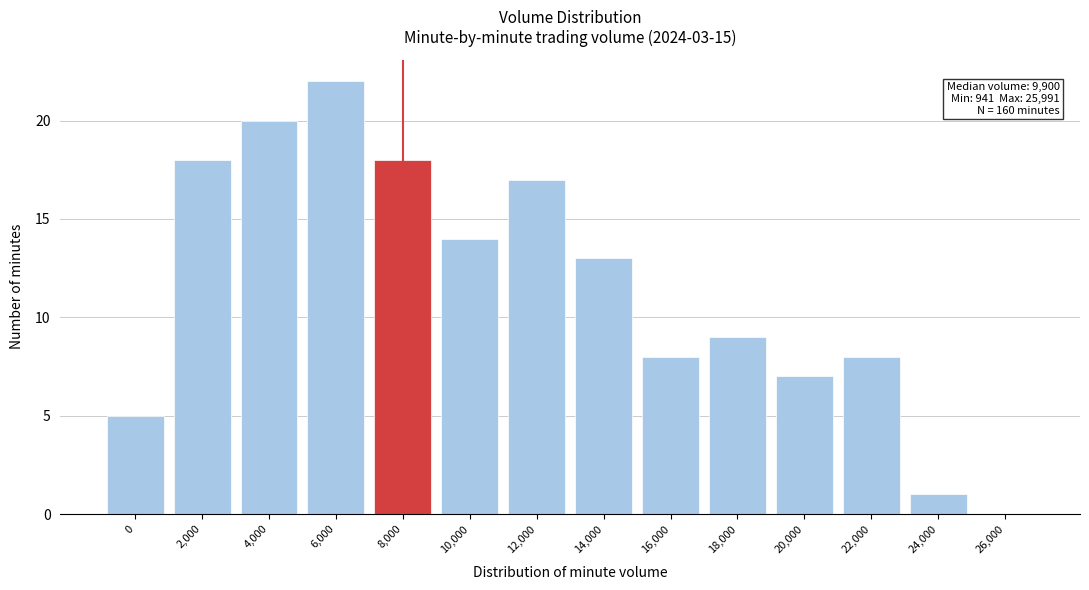

Reading left to right, what are all the values shown in this chart?

0=5	2,000=18	4,000=20	6,000=22	8,000=18	10,000=14	12,000=17	14,000=13	16,000=8	18,000=9	20,000=7	22,000=8	24,000=1	26,000=0